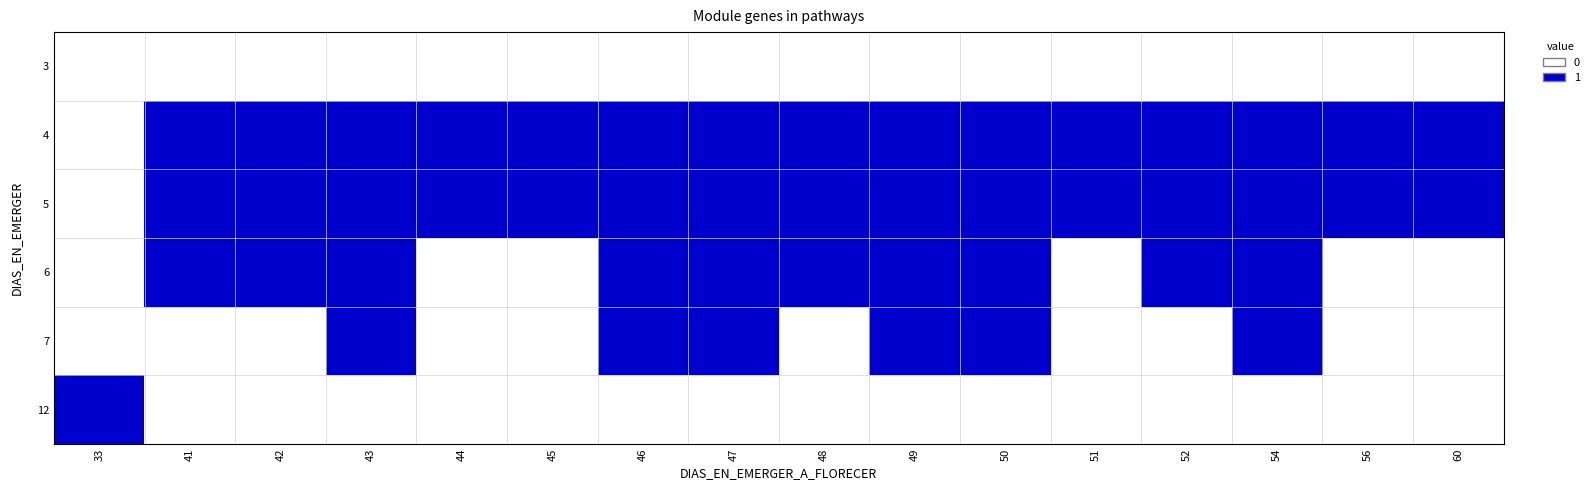

List the series in order of their peak value, highest first.

4, 5, 6, 7, 12, 3